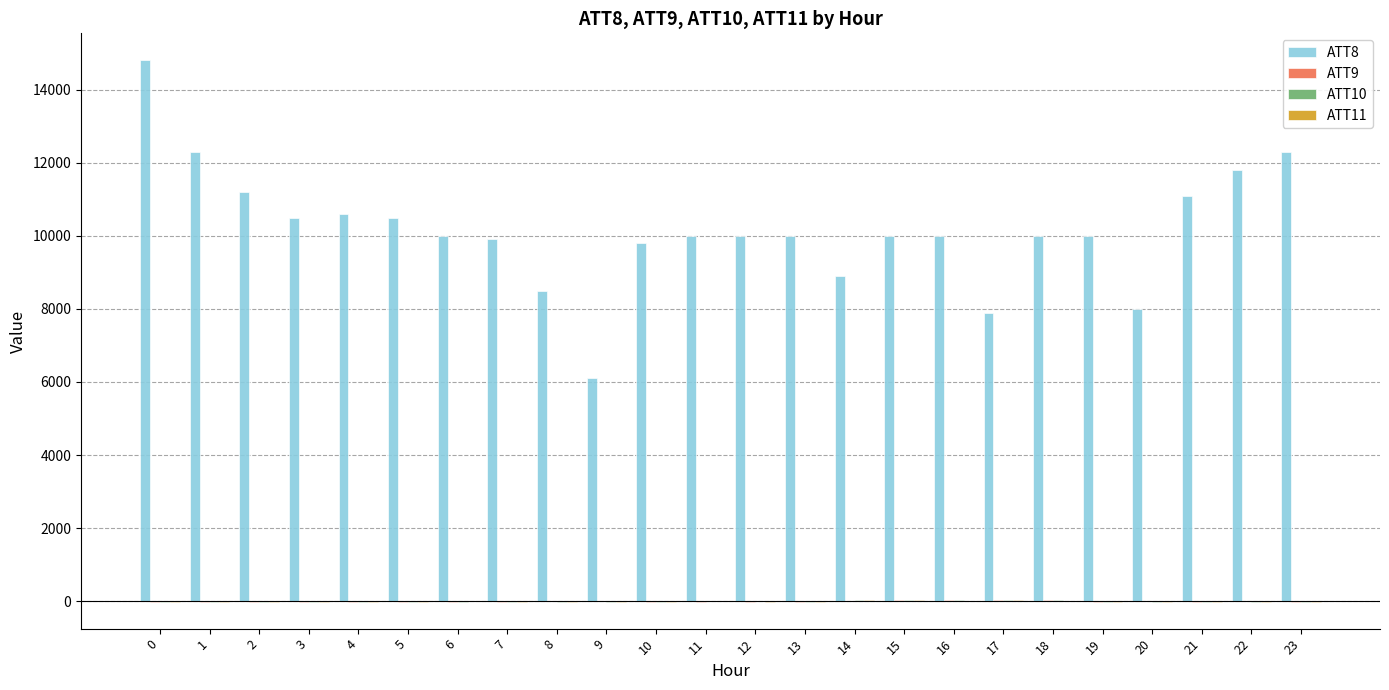

The value of ATT8 at 5 is 3206.0. True or false?

False